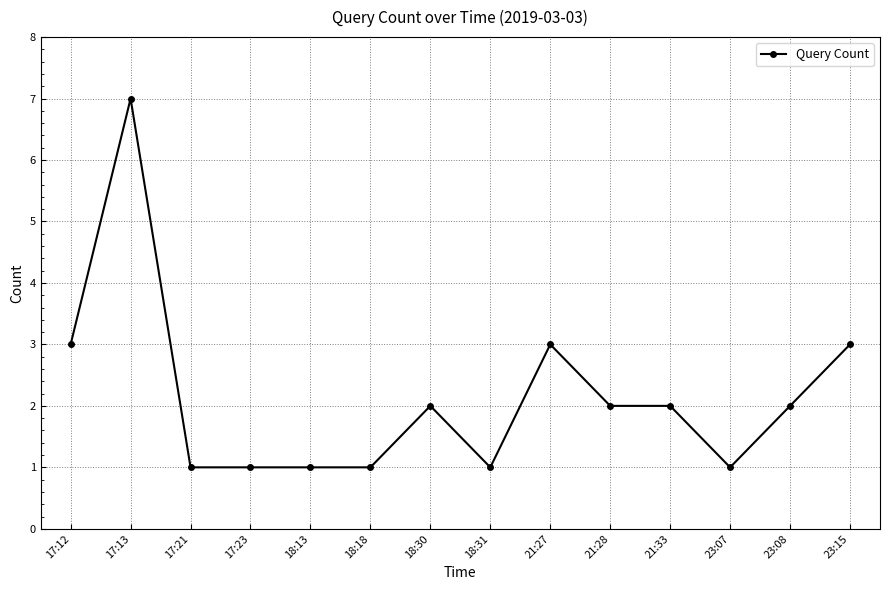

The chart shows a value of 1 at 17:21. True or false?

True